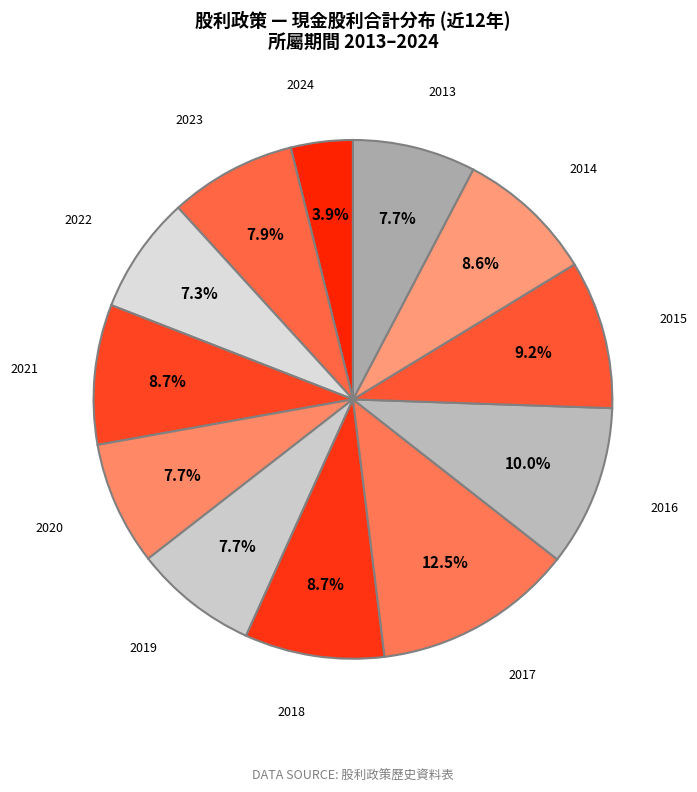

What percentage is the 2021 slice, to the nearest percent?

9%